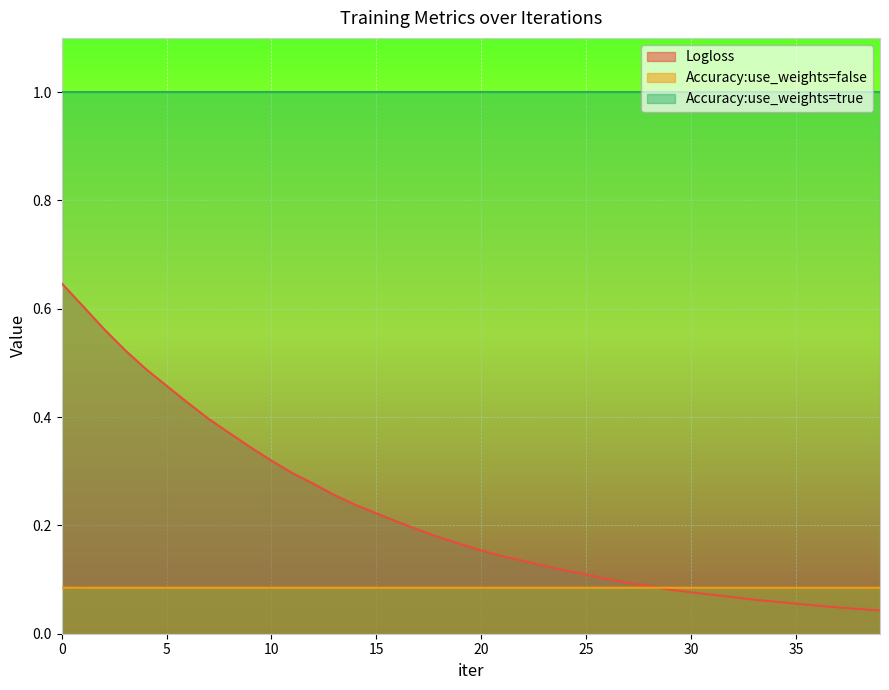

How many intersections are there between Logloss and Accuracy:use_weights=false?

1